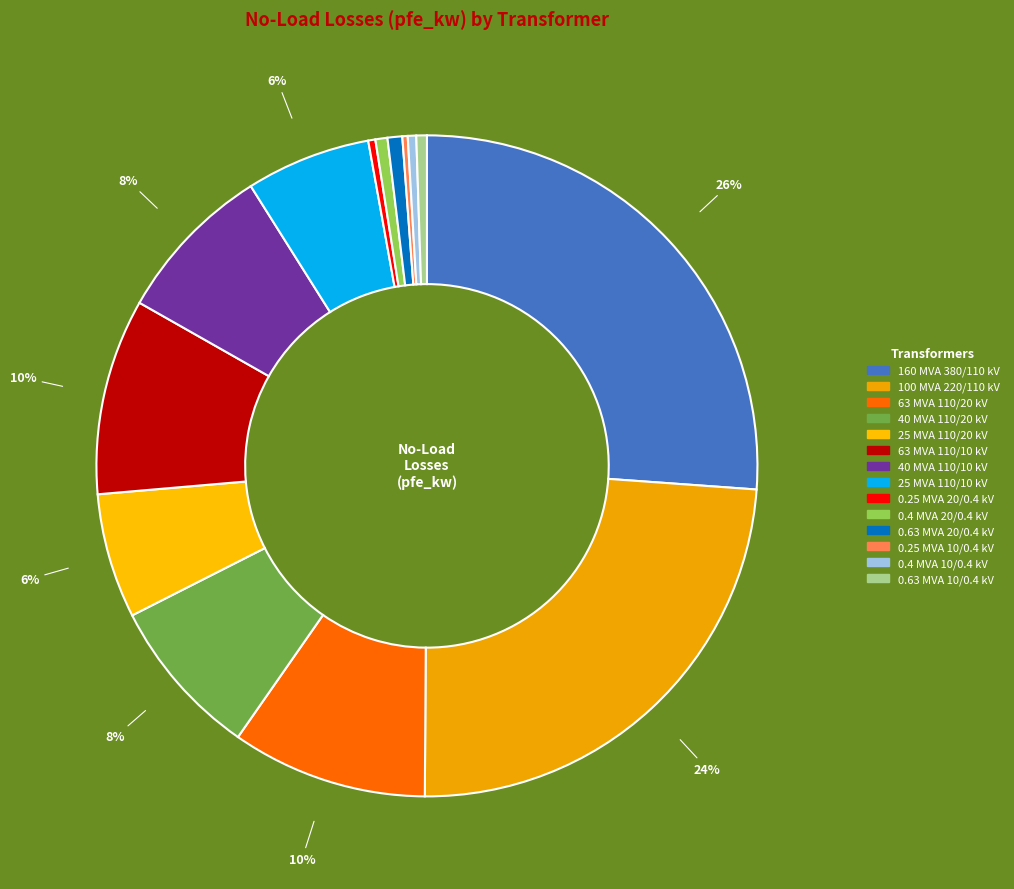

How many segments does this pie chart have?

14